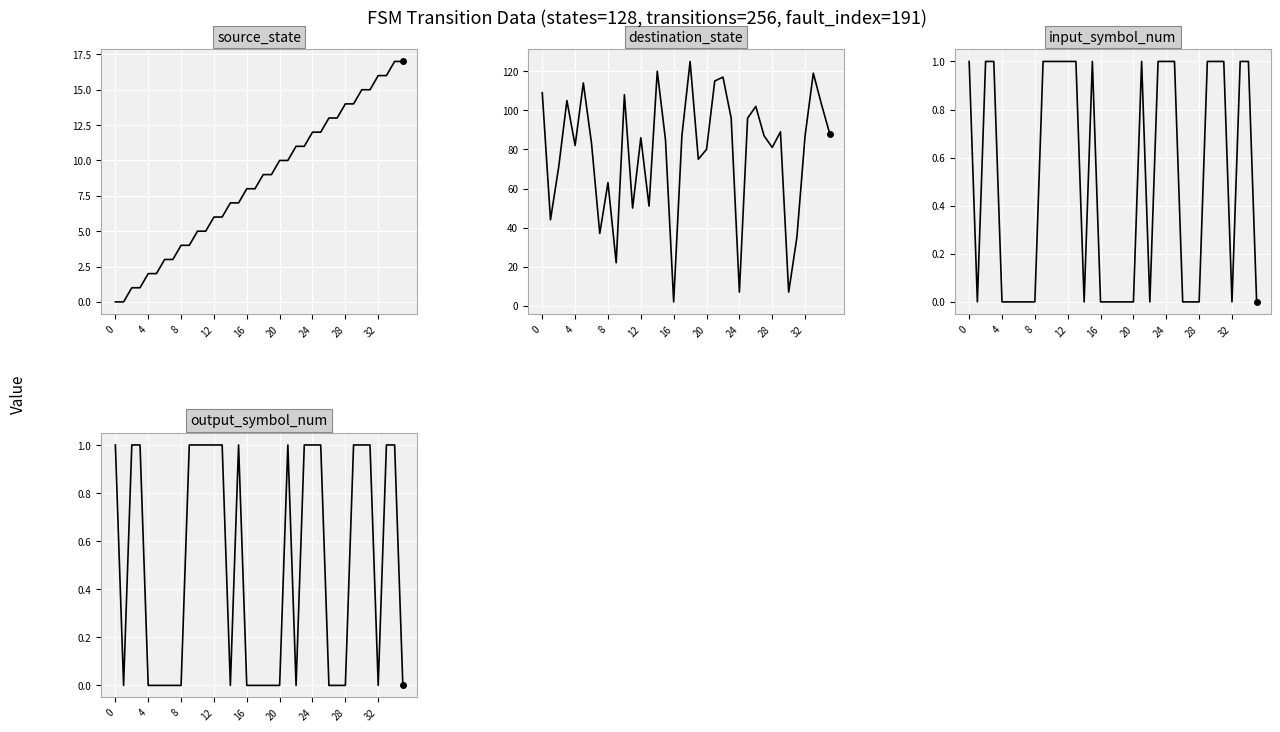

What is the label of the 34th point from the left?

33